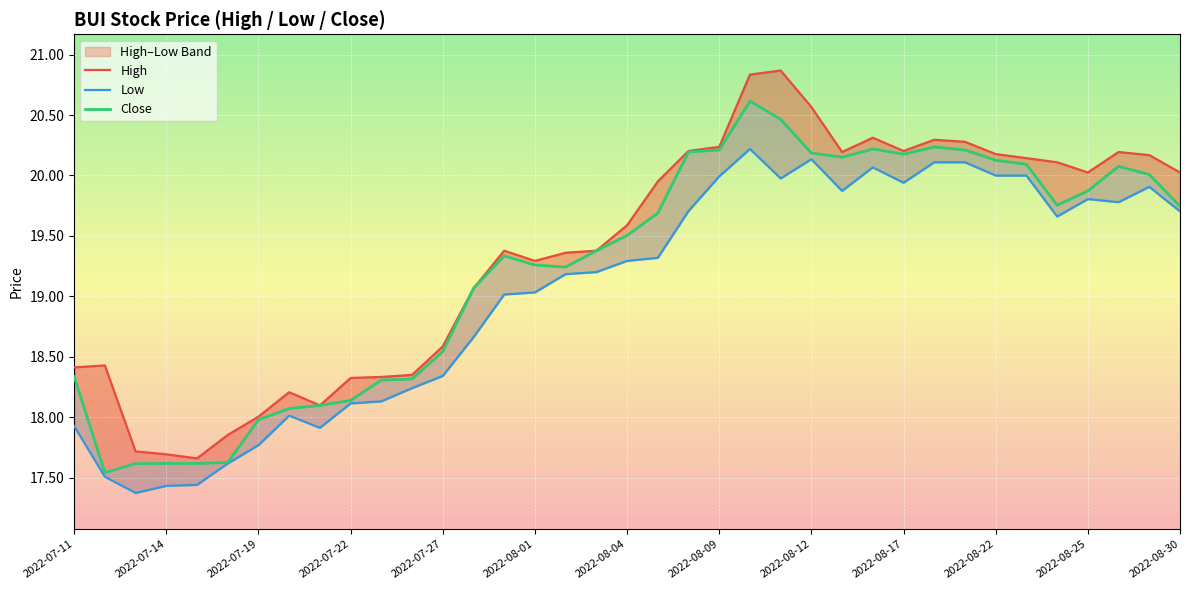

What is the minimum value shown in the chart?

17.4